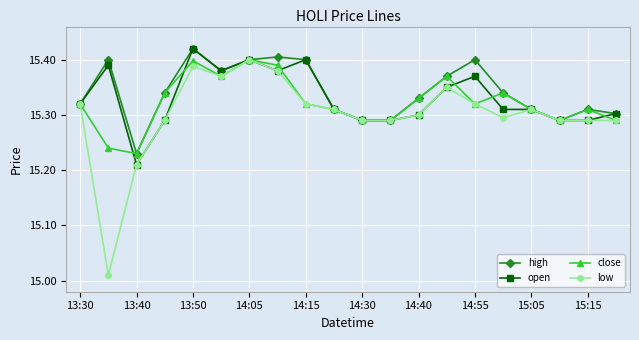

In close, how many points are higher than both neighbors (excluding endpoints)?

5